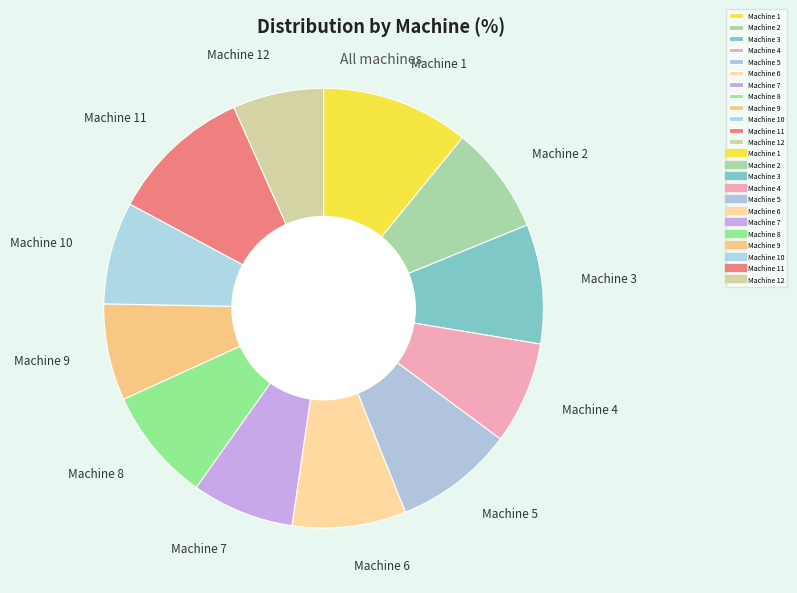

Does any single category account for the majority?

No